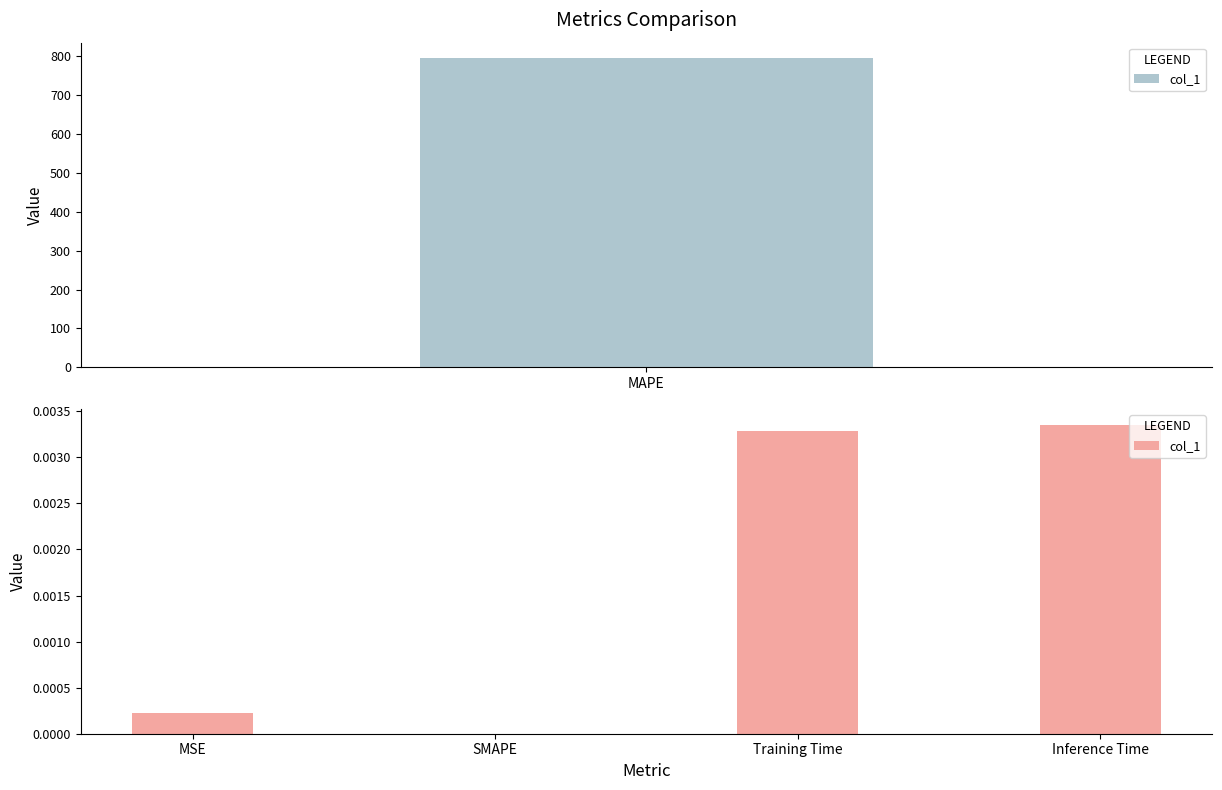

How many data points are above 0?

3